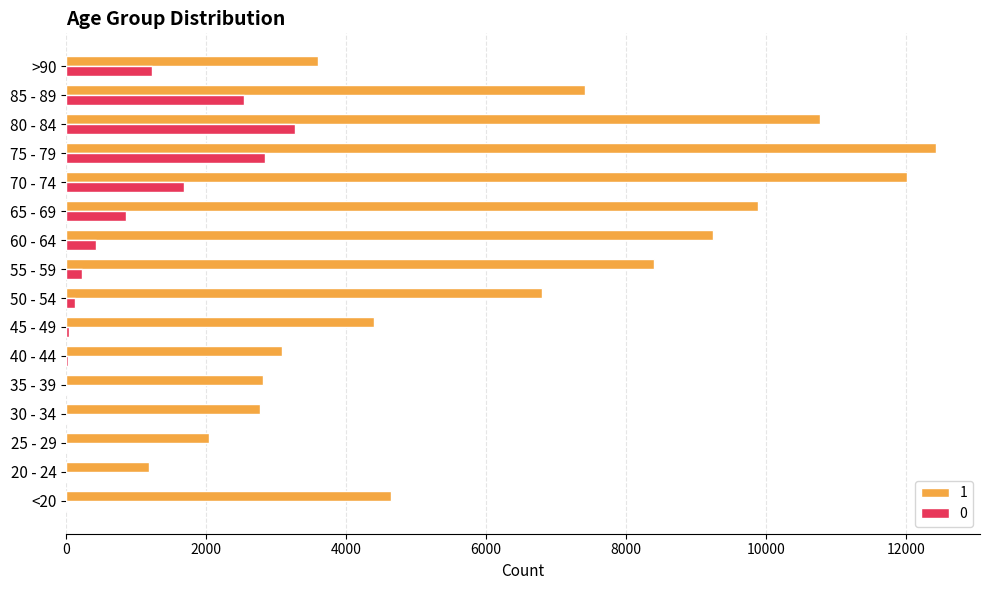

What is the average value of the 0 series?

834